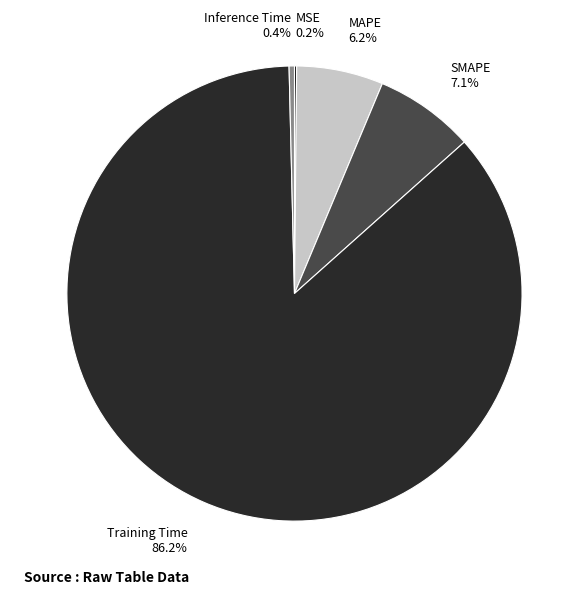

Is there a majority slice in this chart?

Yes